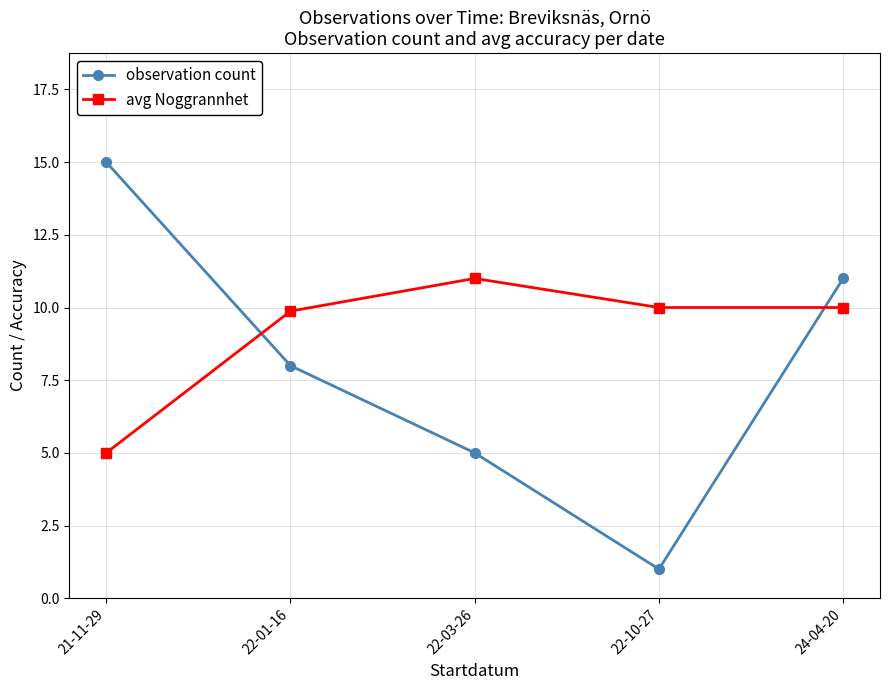

Reading right to left, extract all data points from this chart.

observation count: 24-04-20=11.0	22-10-27=1.0	22-03-26=5.0	22-01-16=8.0	21-11-29=15.0
avg Noggrannhet: 24-04-20=10.0	22-10-27=10.0	22-03-26=11.0	22-01-16=9.9	21-11-29=5.0